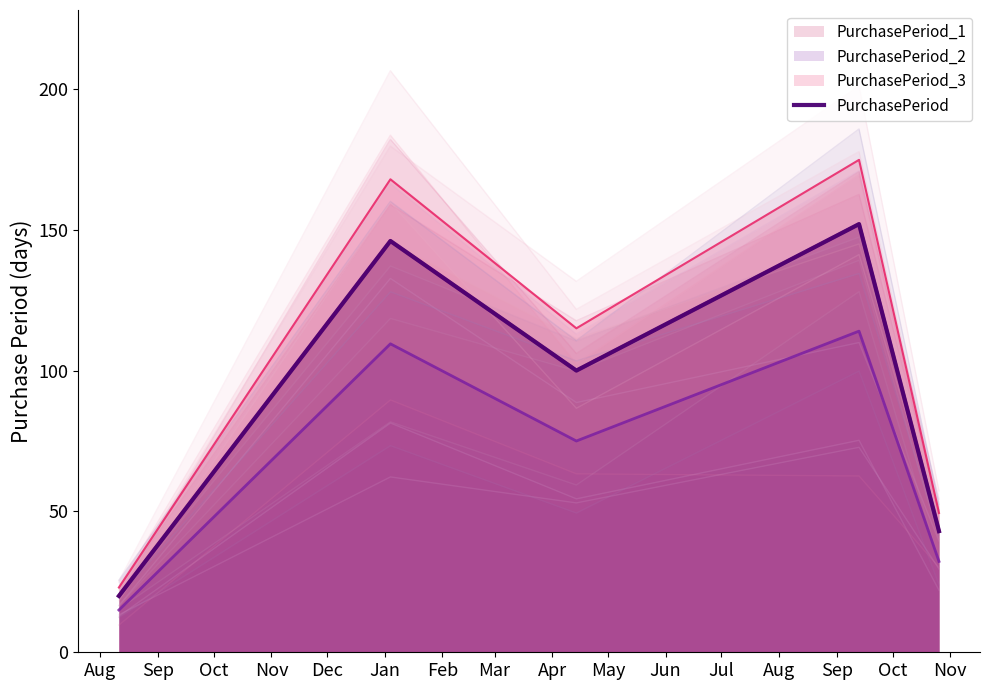

How many points are higher than both their immediate neighbors (excluding endpoints)?

2